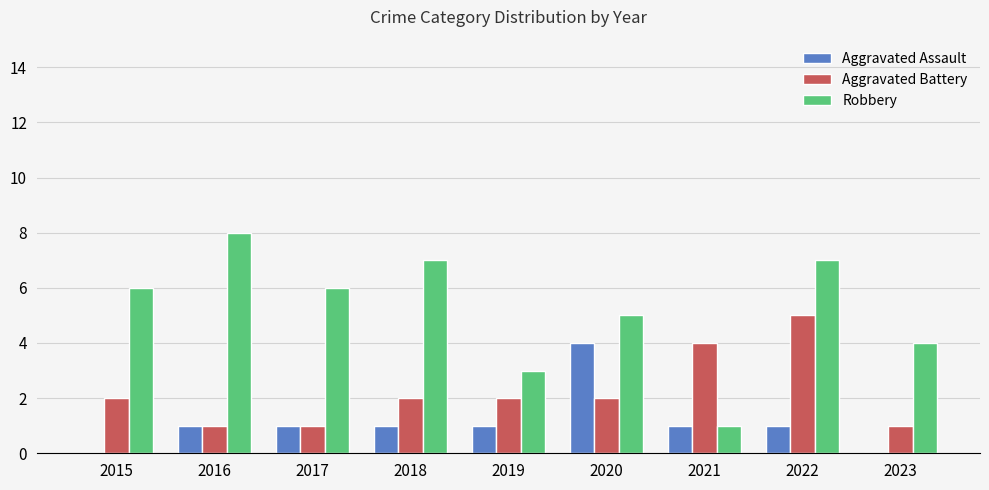

Are the bars grouped side by side (vs. stacked)?

Yes